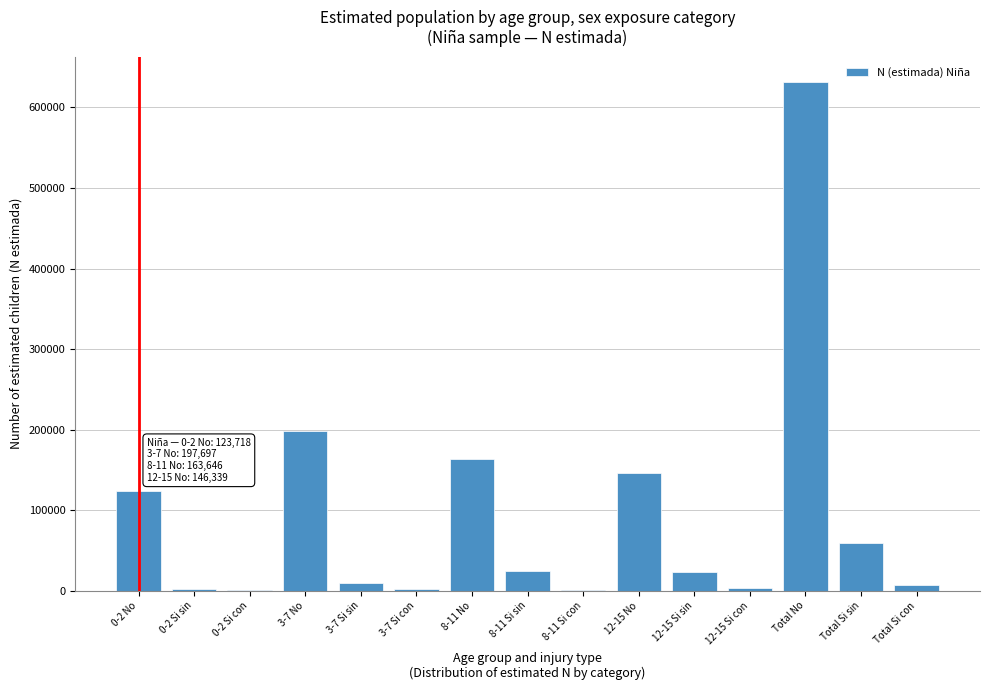

The value at Total No is 261984. True or false?

False